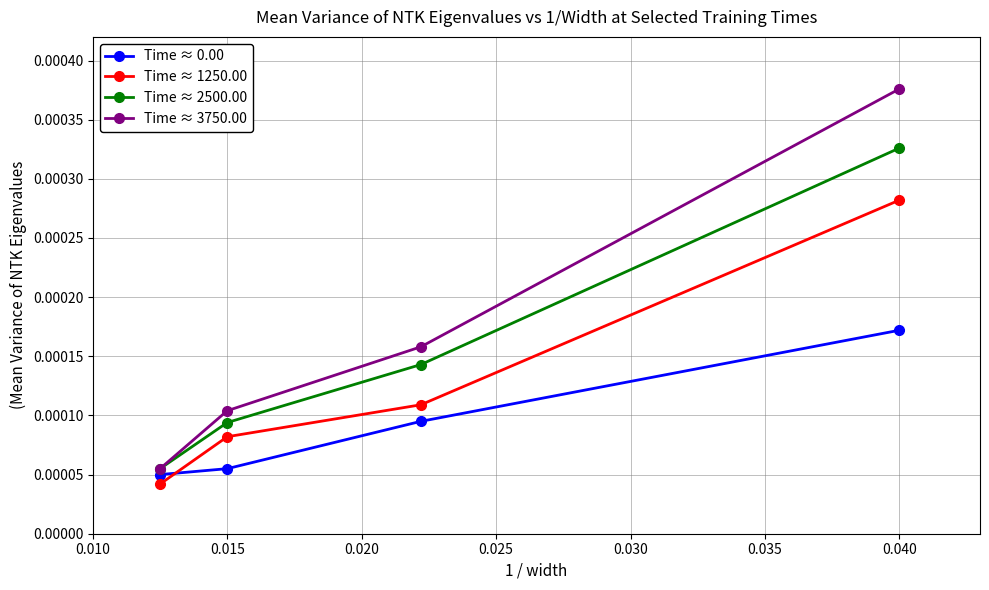

Which series has the largest total across all categories?

Time ≈ 3750.00